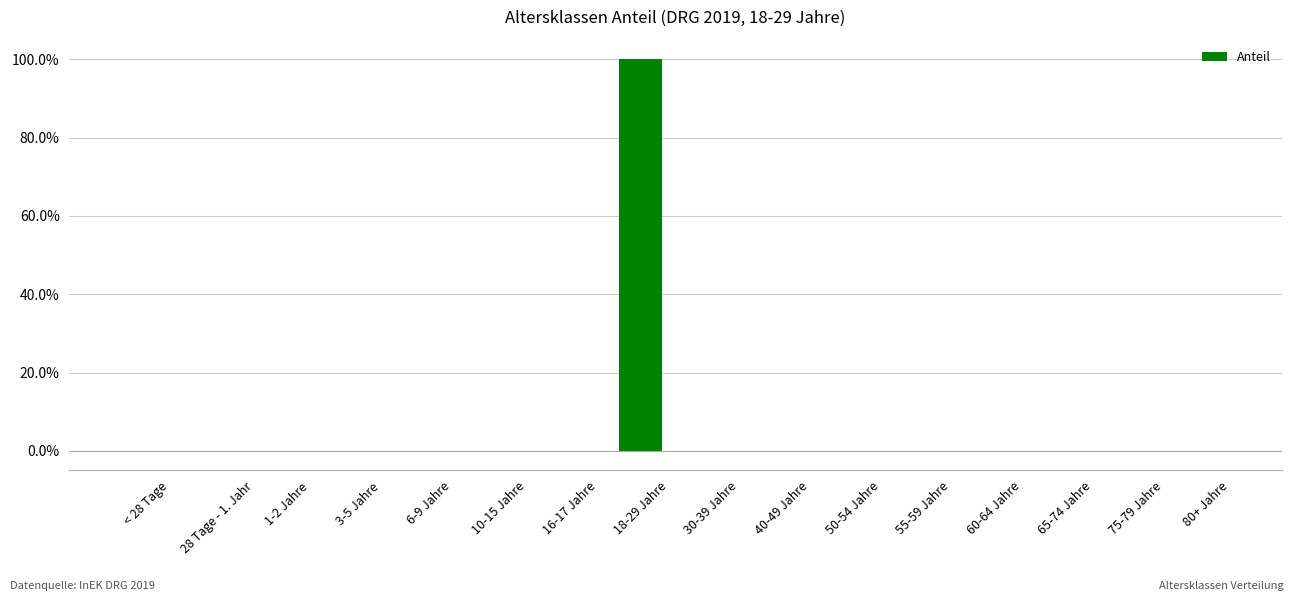

List the labels in order of value, largest first.

18-29 Jahre, < 28 Tage, 28 Tage - 1. Jahr, 1-2 Jahre, 3-5 Jahre, 6-9 Jahre, 10-15 Jahre, 16-17 Jahre, 30-39 Jahre, 40-49 Jahre, 50-54 Jahre, 55-59 Jahre, 60-64 Jahre, 65-74 Jahre, 75-79 Jahre, 80+ Jahre